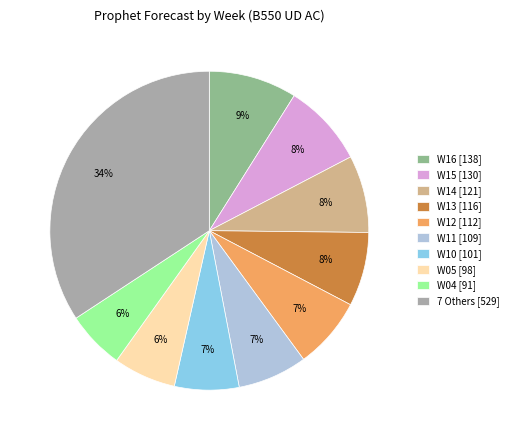

Is there any slice that represents more than half of the pie?

No